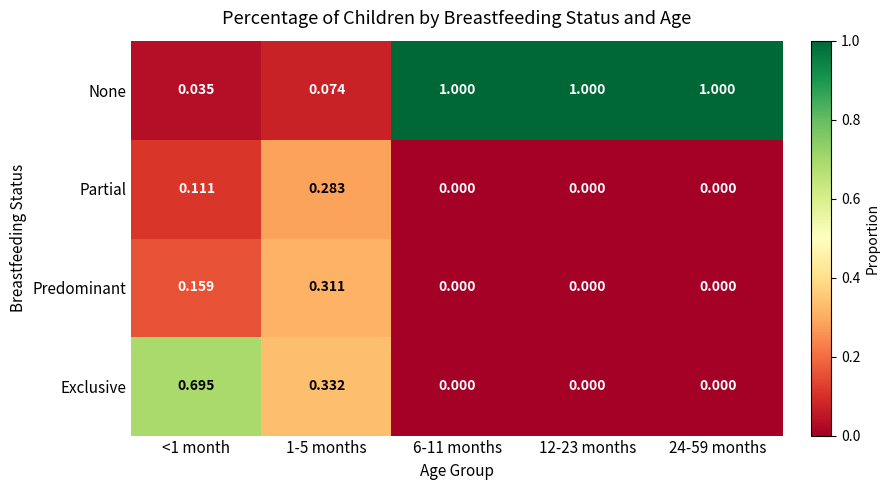

Which series has the widest spread of values?

None